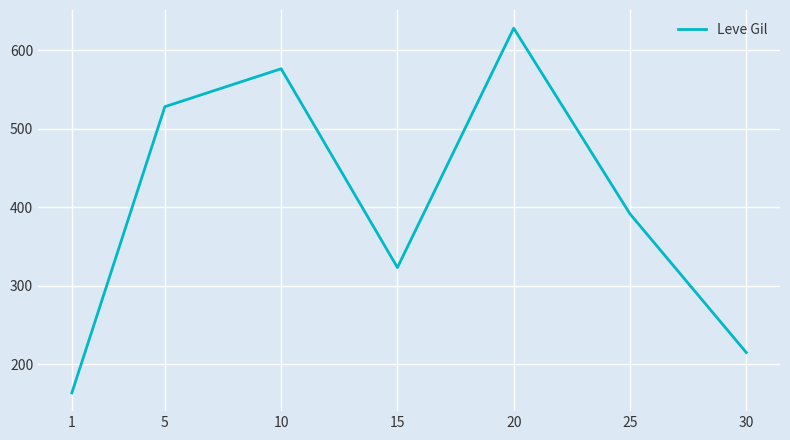

Rank the categories by value from lowest to highest.

1, 30, 15, 25, 5, 10, 20